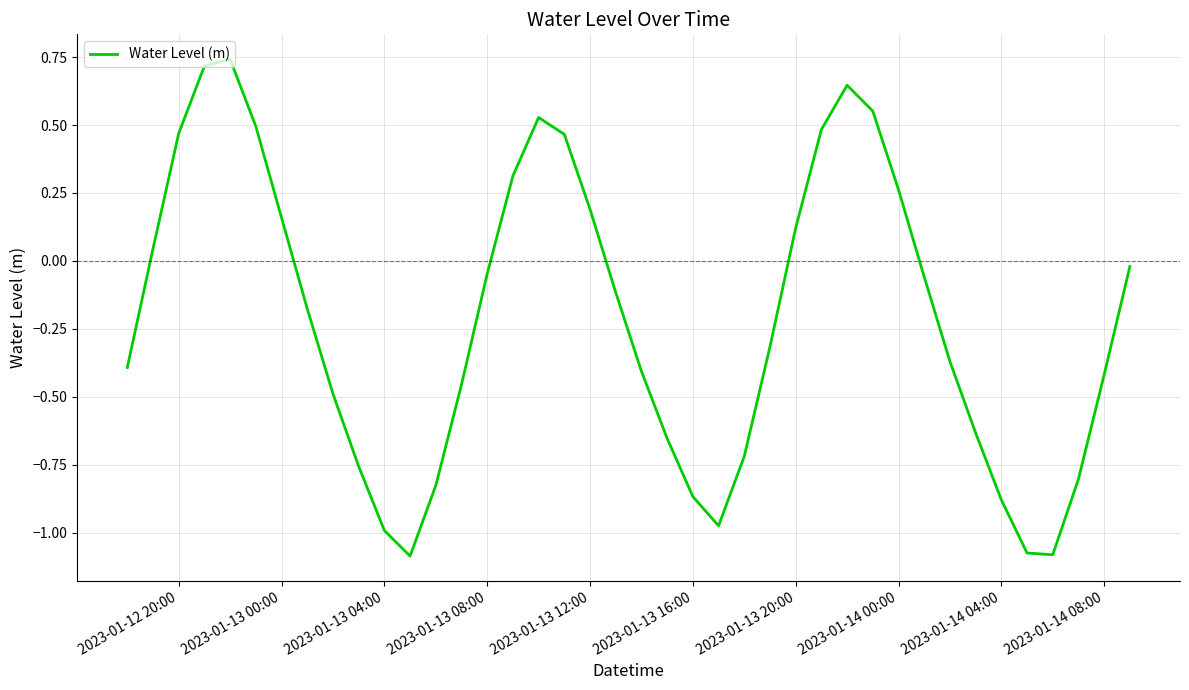

What is the difference between the maximum and minimum values?

1.8